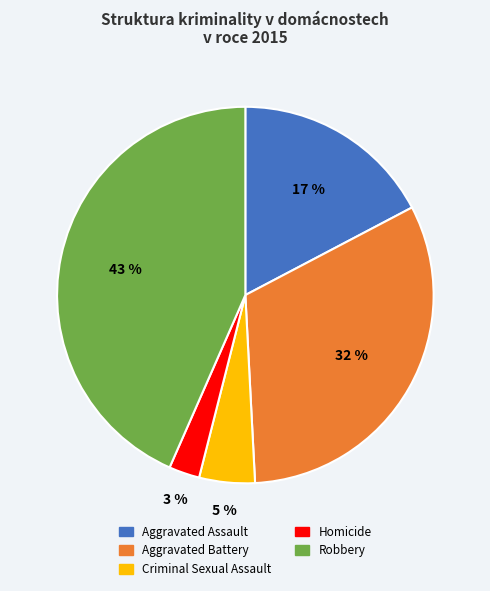

How many segments does this pie chart have?

5